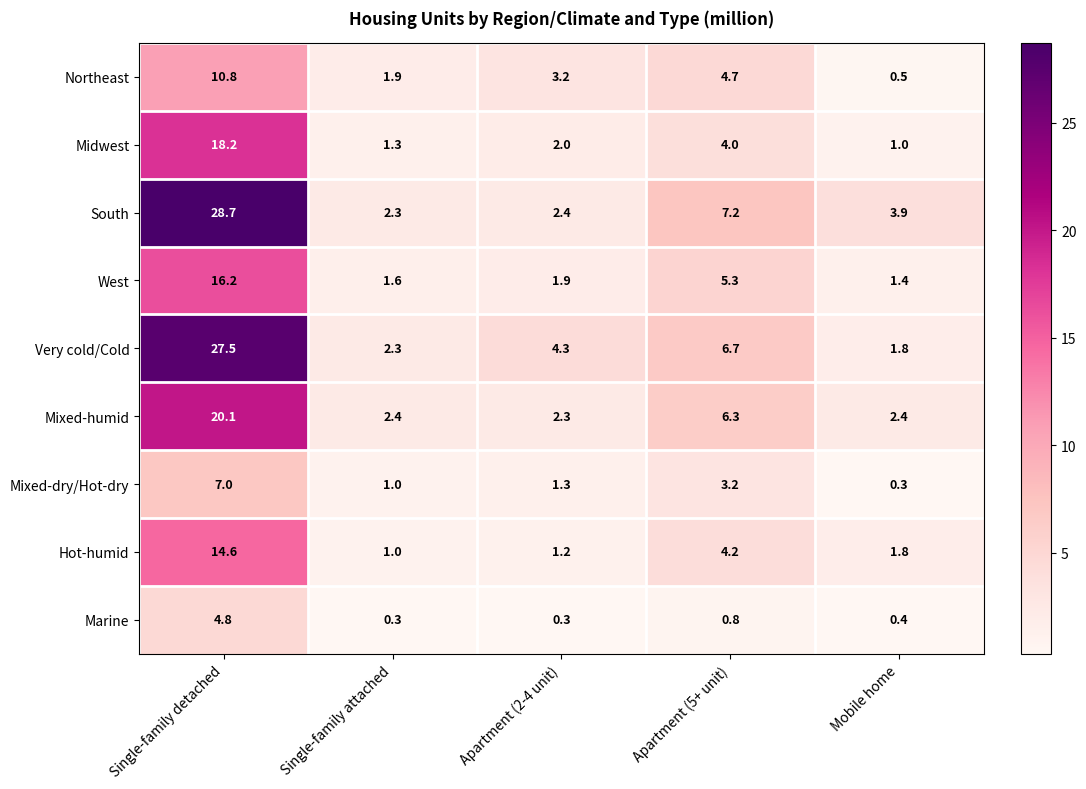

At which label is Hot-humid closest to 7?

Apartment (5+ unit)